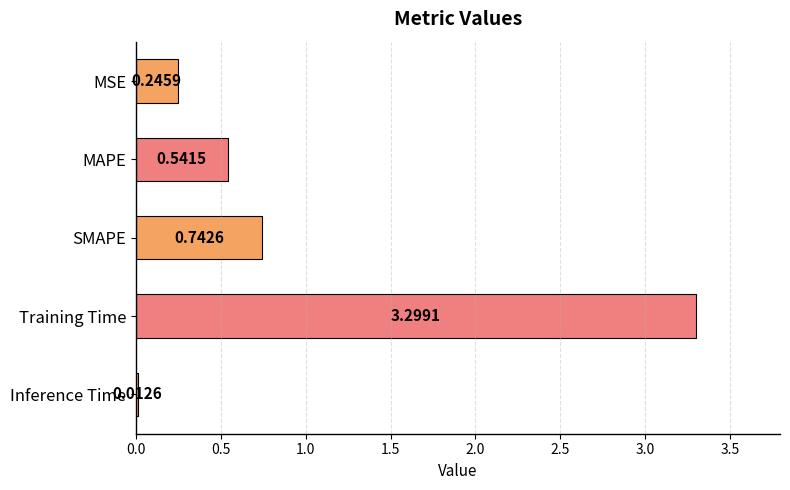

What is the change in value from SMAPE to Training Time?

+2.6